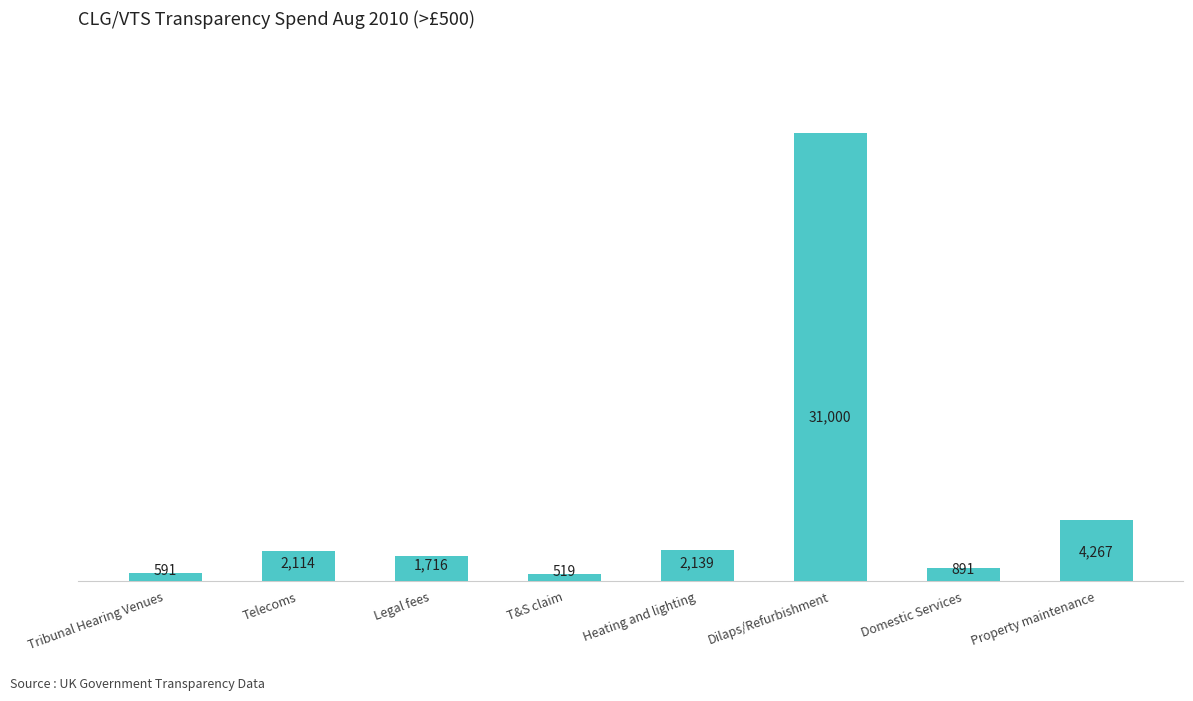

What is the average value?

5404.7